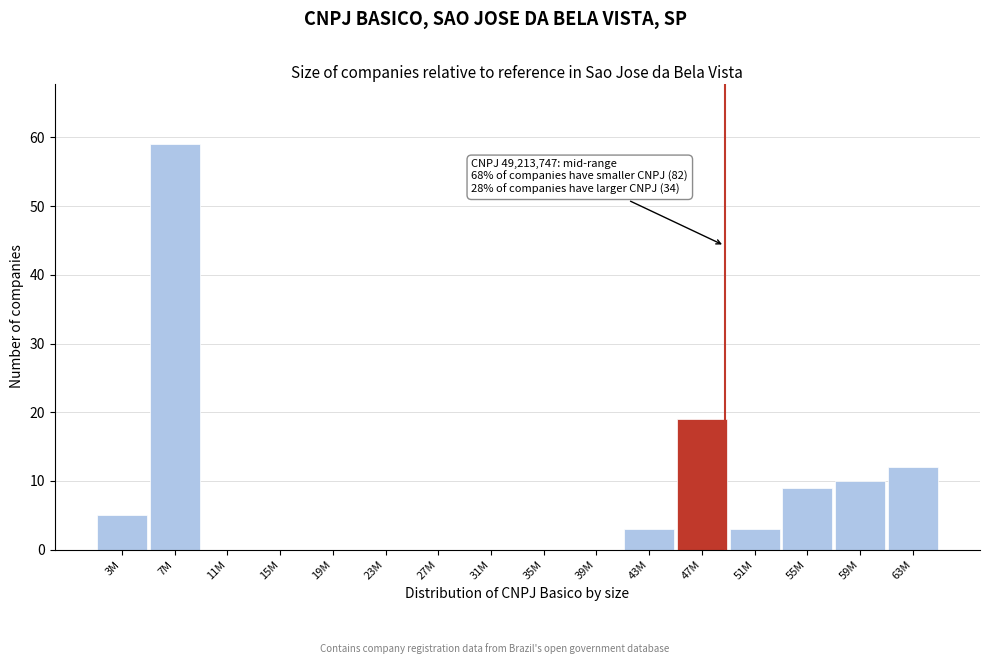

Reading right to left, what are all the values shown in this chart?

63M=12	59M=10	55M=9	51M=3	47M=19	43M=3	39M=0	35M=0	31M=0	27M=0	23M=0	19M=0	15M=0	11M=0	7M=59	3M=5